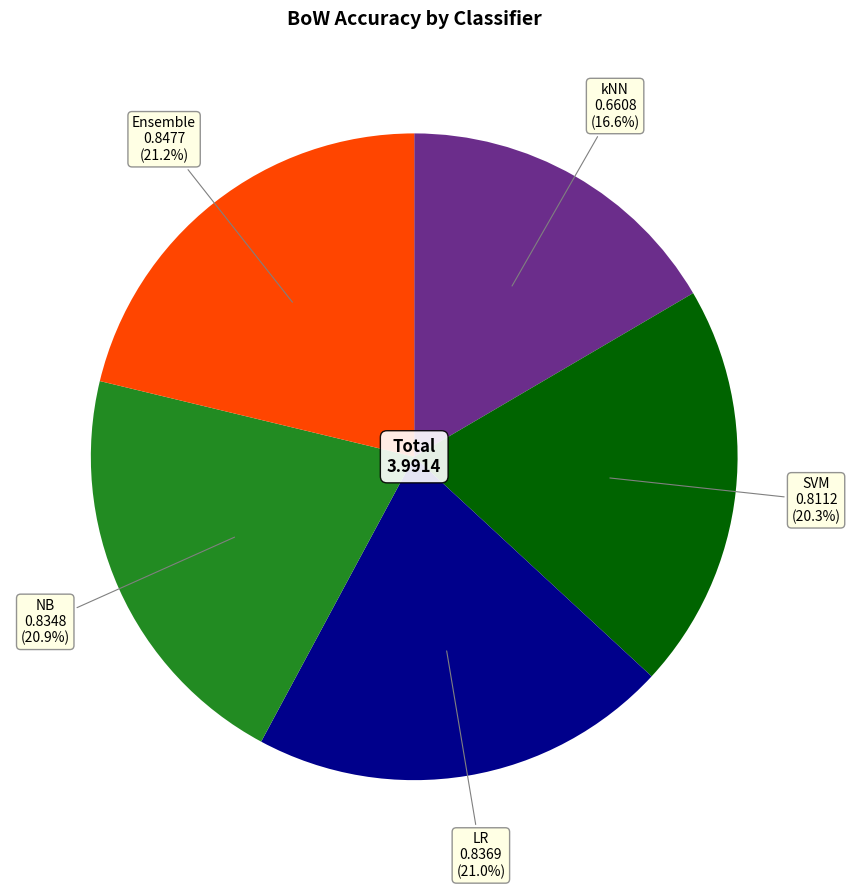

Does any single category account for the majority?

No